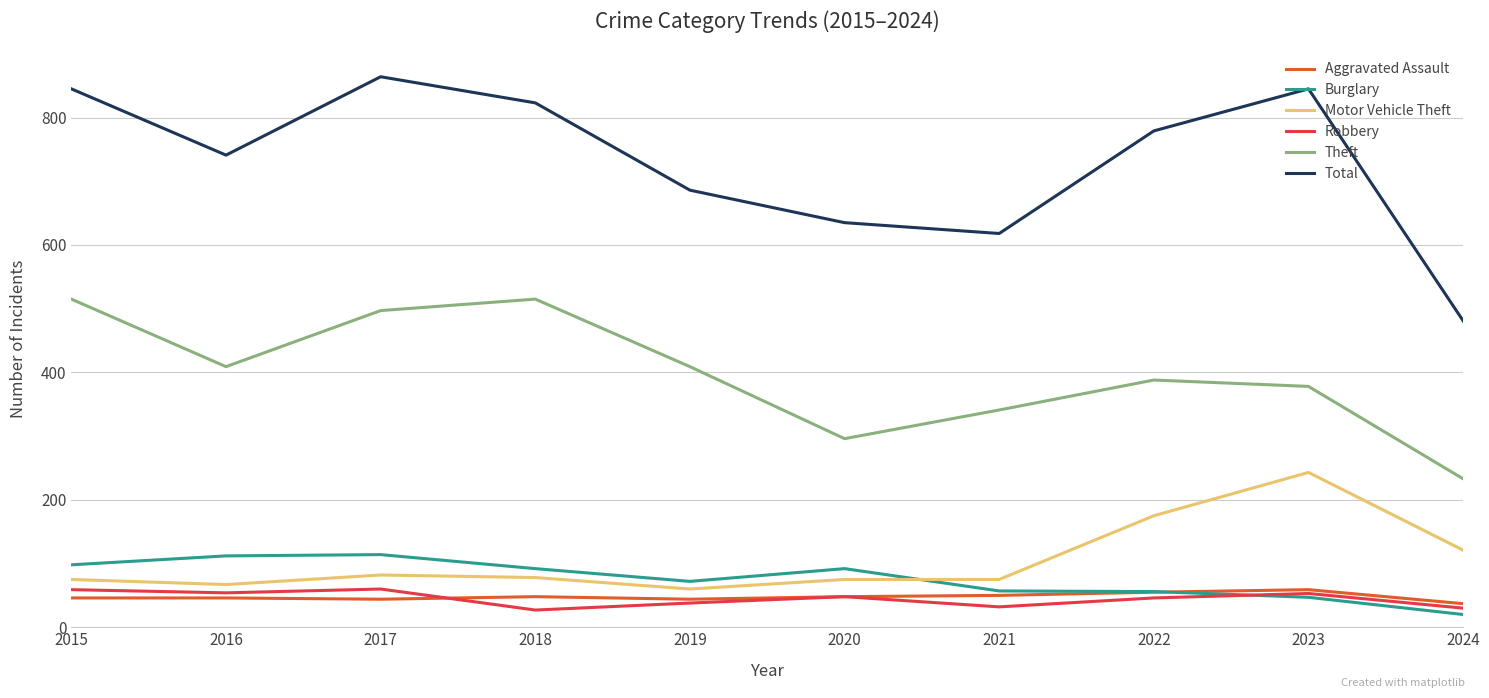

Count the number of data series in this chart.

6